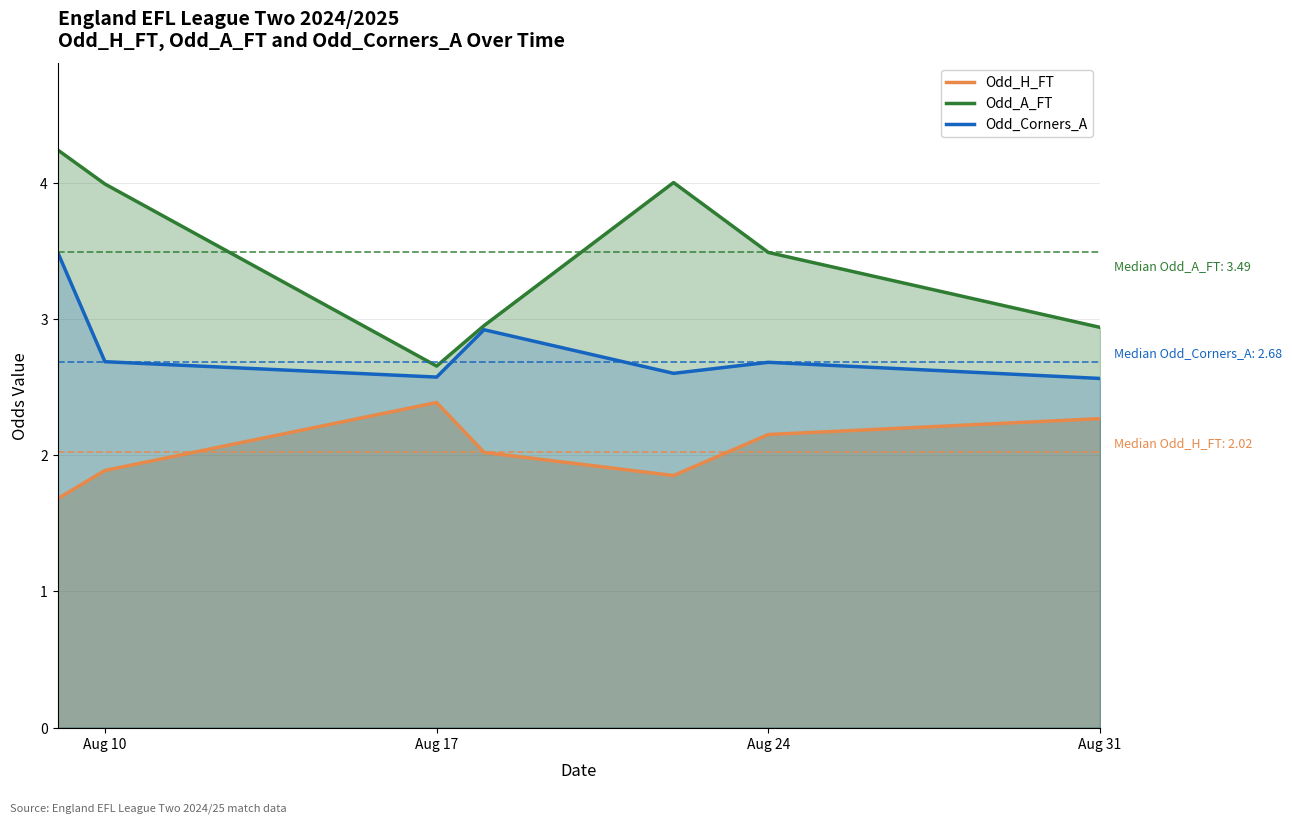

How many lines are shown in the chart?

3